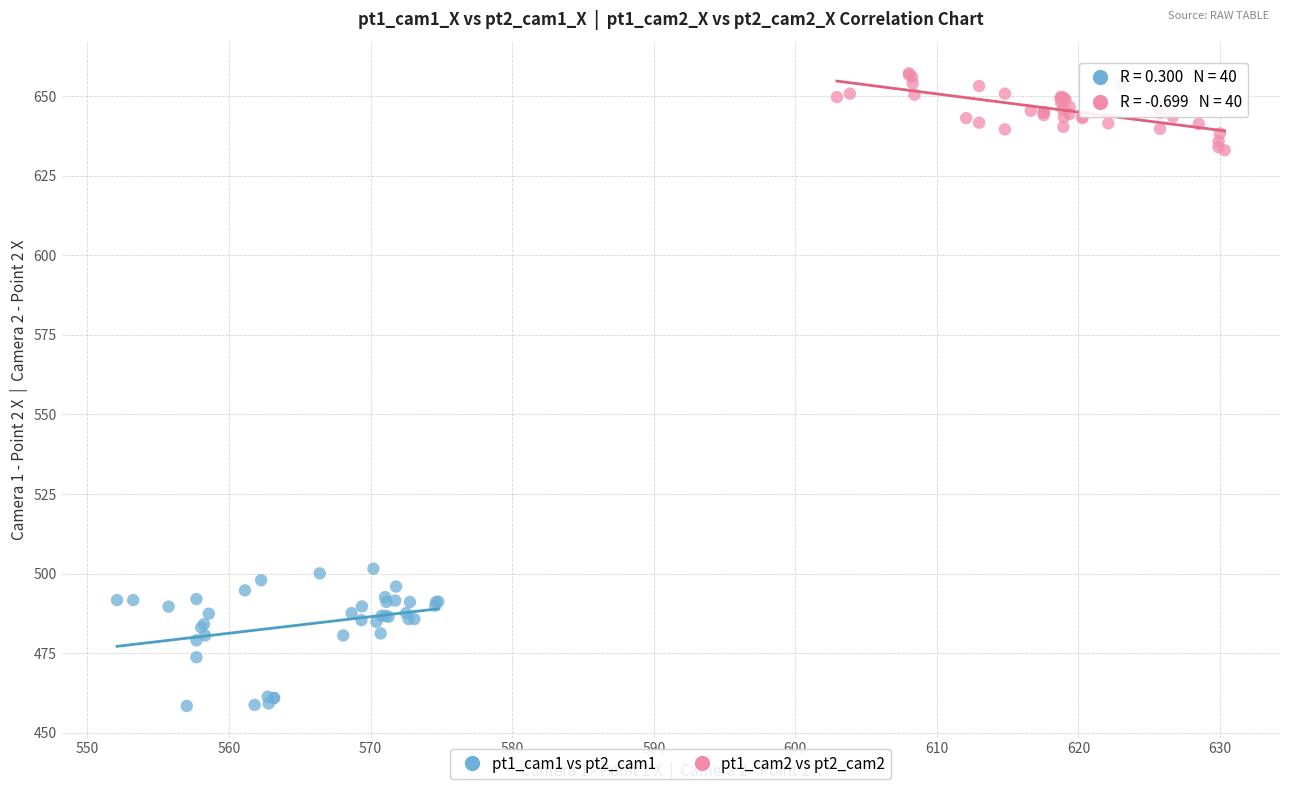

Which series has the widest spread of Y values?

pt1_cam1 vs pt2_cam1